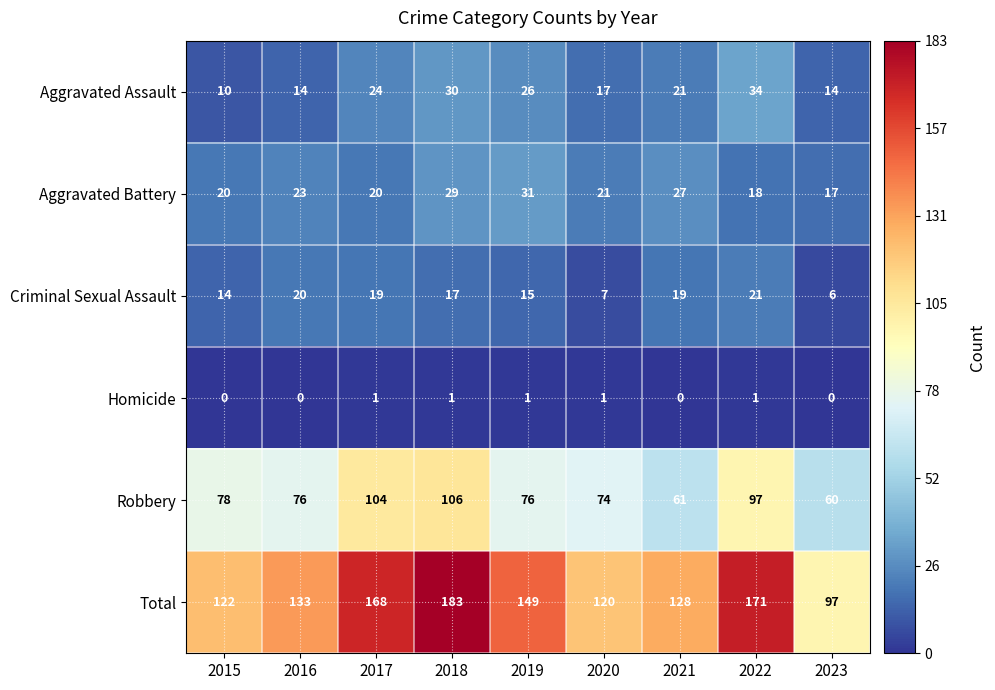

What is the average value of the Aggravated Battery series?

23